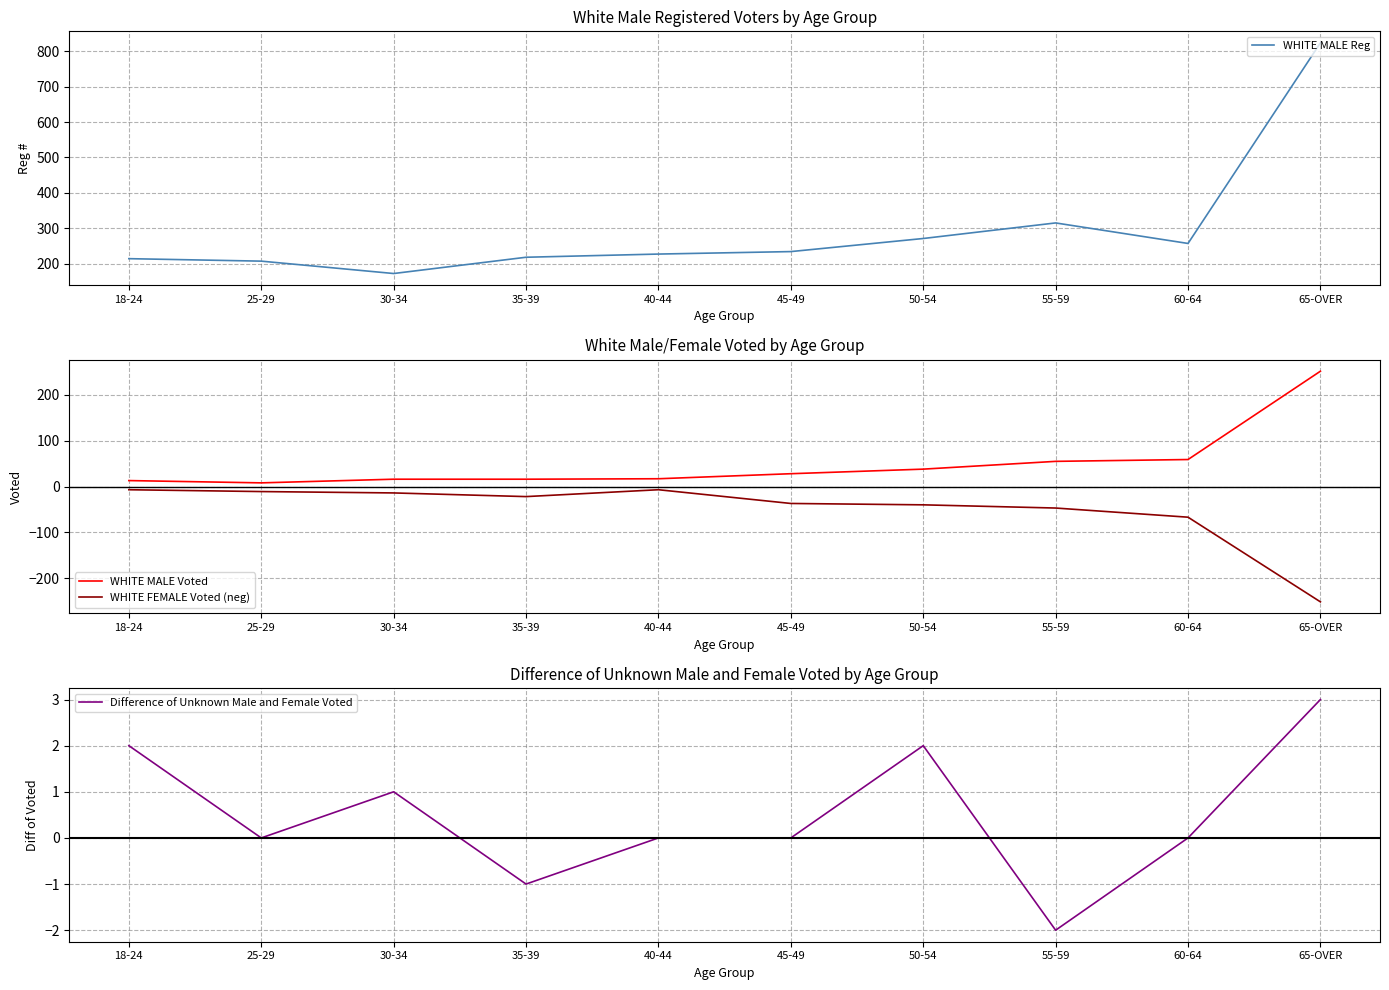

Rank the series by their maximum value, from lowest to highest.

WHITE FEMALE Voted (neg), Difference of Unknown Male and Female Voted, WHITE MALE Voted, WHITE MALE Reg